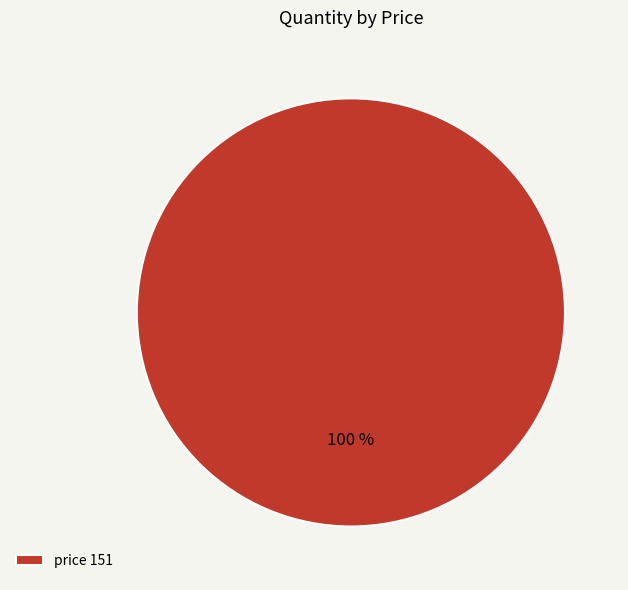

Which slice represents more than half of the pie?

price 151